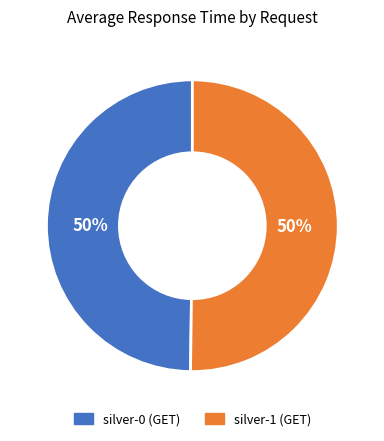

How many segments does this pie chart have?

2